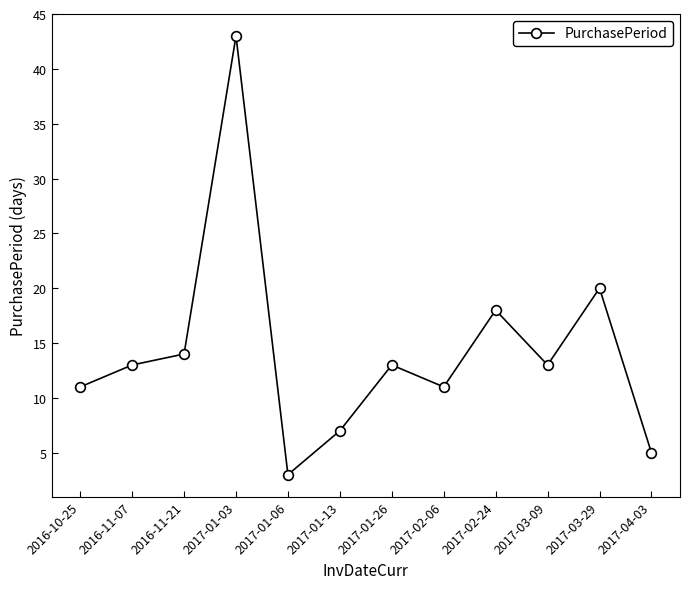

Reading right to left, extract all data points from this chart.

2017-04-03=5	2017-03-29=20	2017-03-09=13	2017-02-24=18	2017-02-06=11	2017-01-26=13	2017-01-13=7	2017-01-06=3	2017-01-03=43	2016-11-21=14	2016-11-07=13	2016-10-25=11